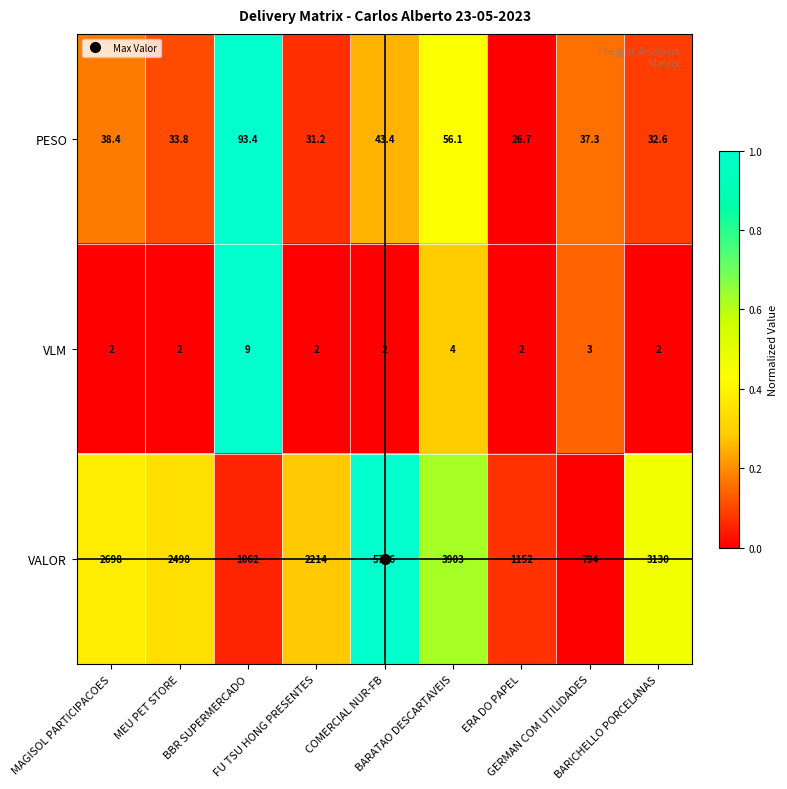

What is the sum of all PESO values?

392.9